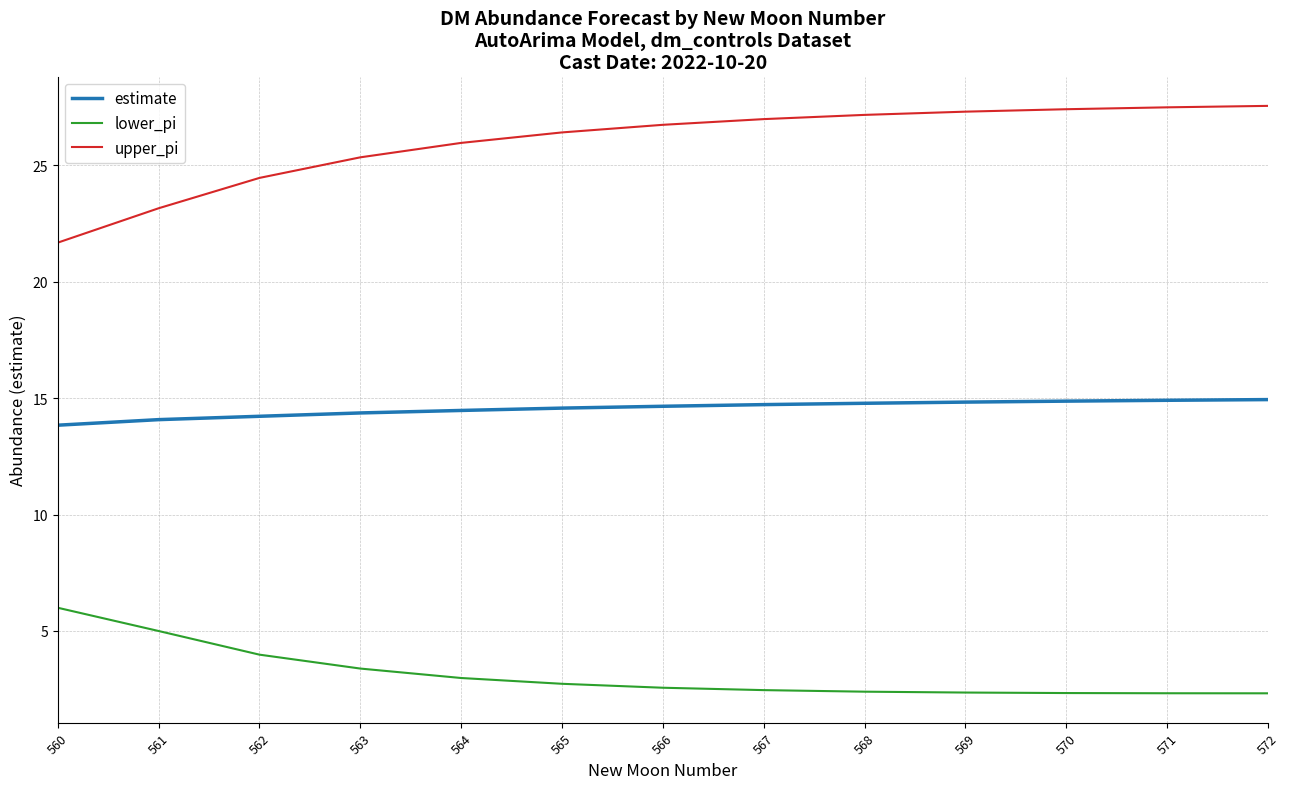

Is the value of estimate at 564 greater than the value of upper_pi at 567?

No